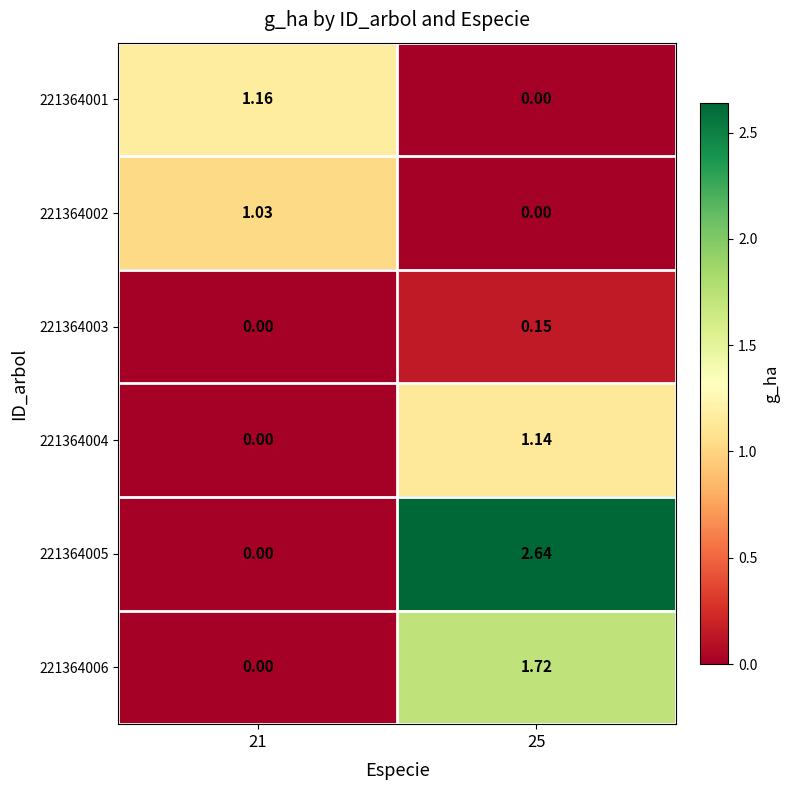

Which series changed the most between 21 and 25?

221364005